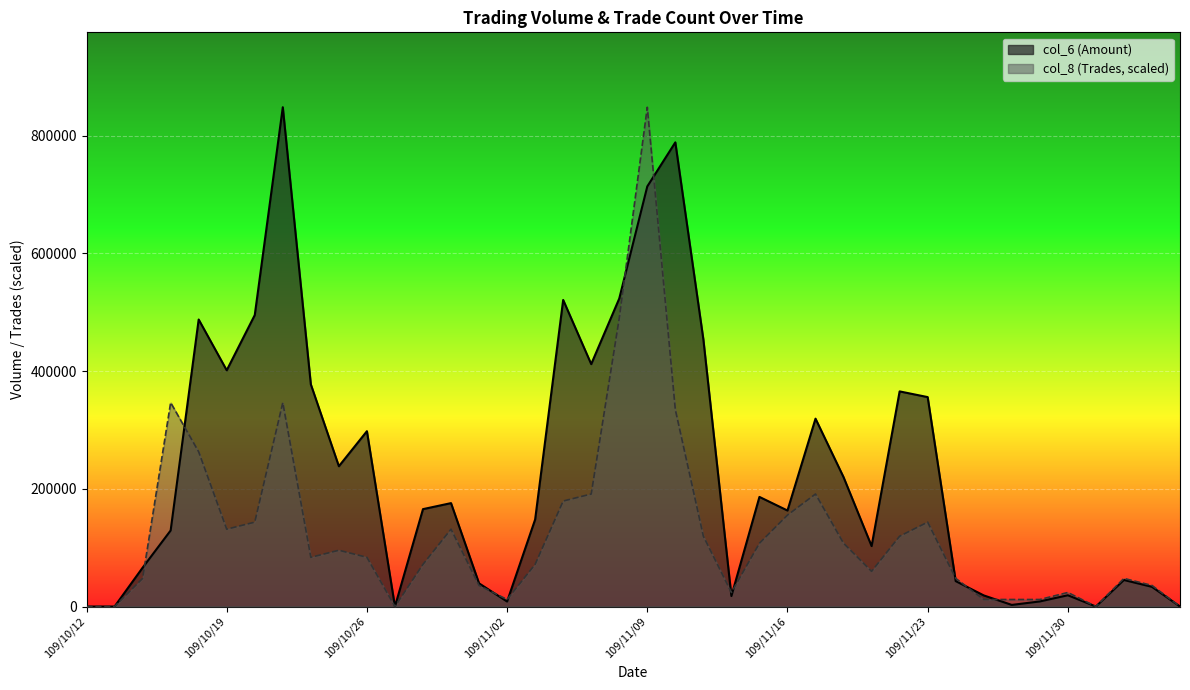

How many intersections are there between col_8 and col_6?

11